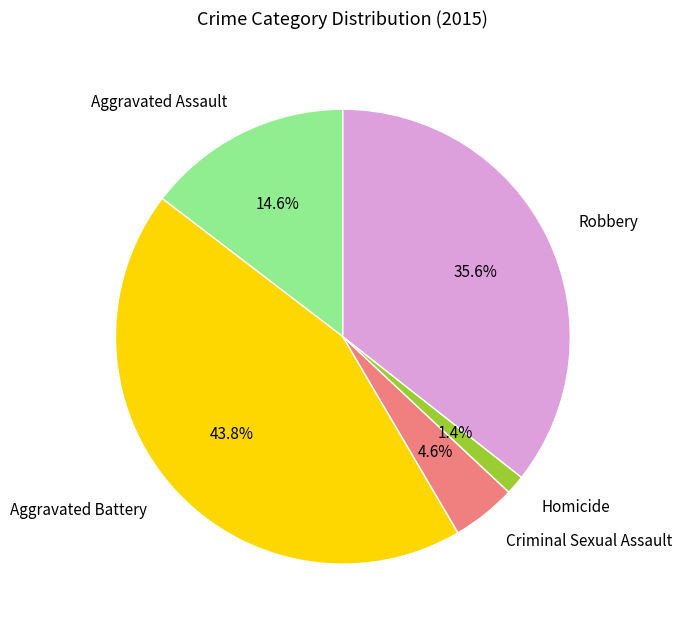

How many segments does this pie chart have?

5